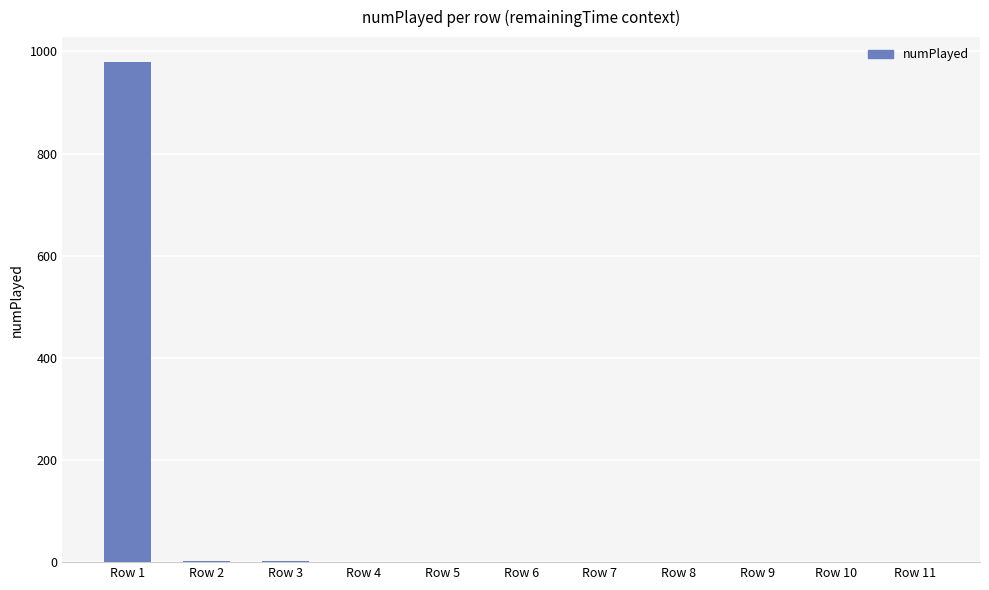

What is the sum of all values?

993